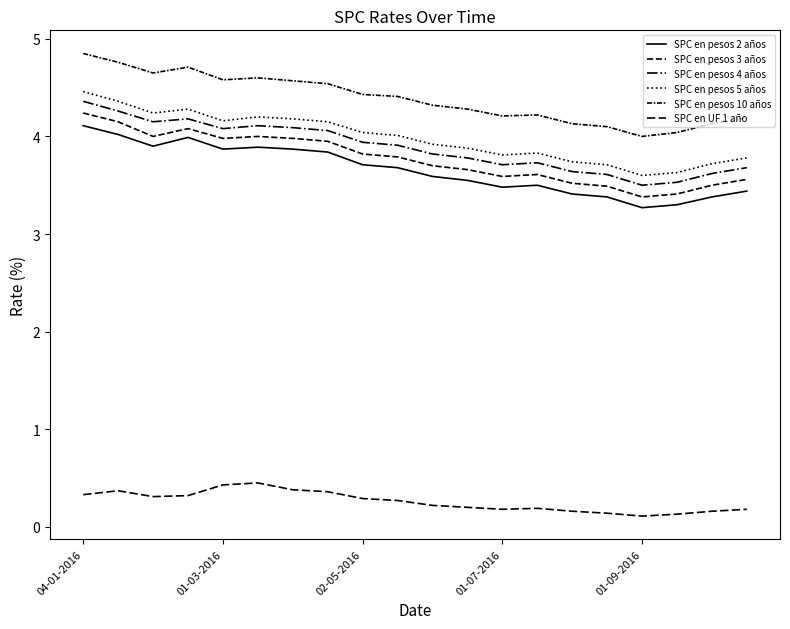

Does the chart display data point markers on the line(s)?

No